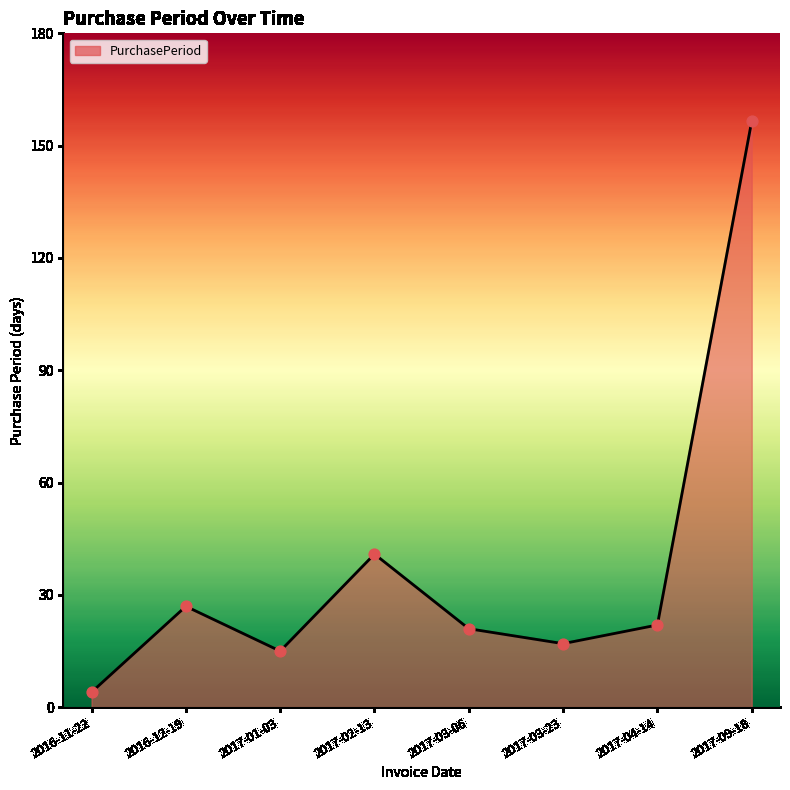

Which has a higher value, 2017-09-18 or 2017-01-03?

2017-09-18